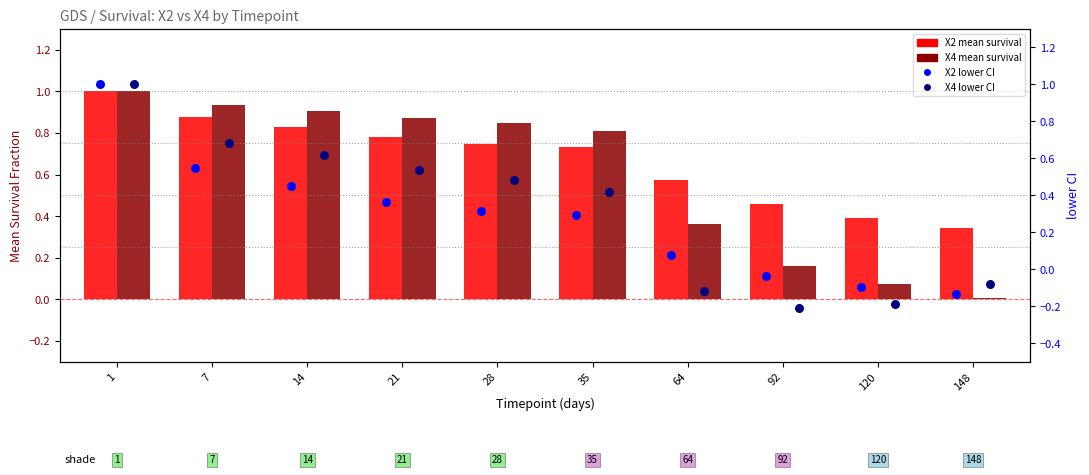

Is the value of X4 lower CI at 92 greater than the value of X2 lower CI at 148?

No